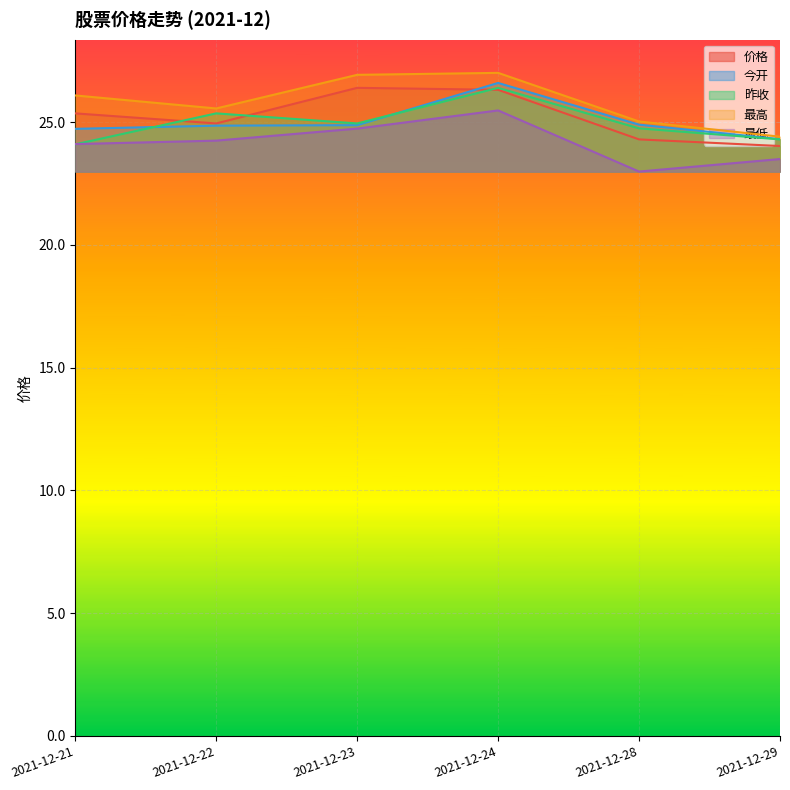

After their last crossing, which series has the higher values: 今开 or 昨收?

今开